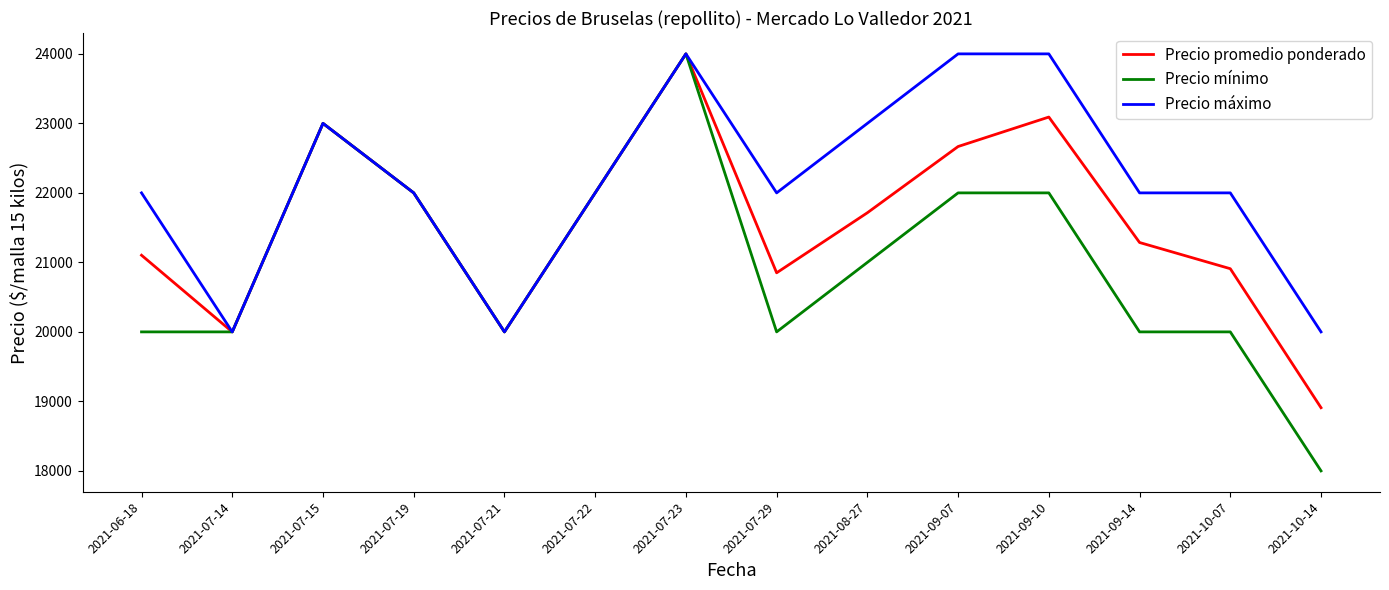

What is the spread (max minus min) of values at 2021-09-10?

2000